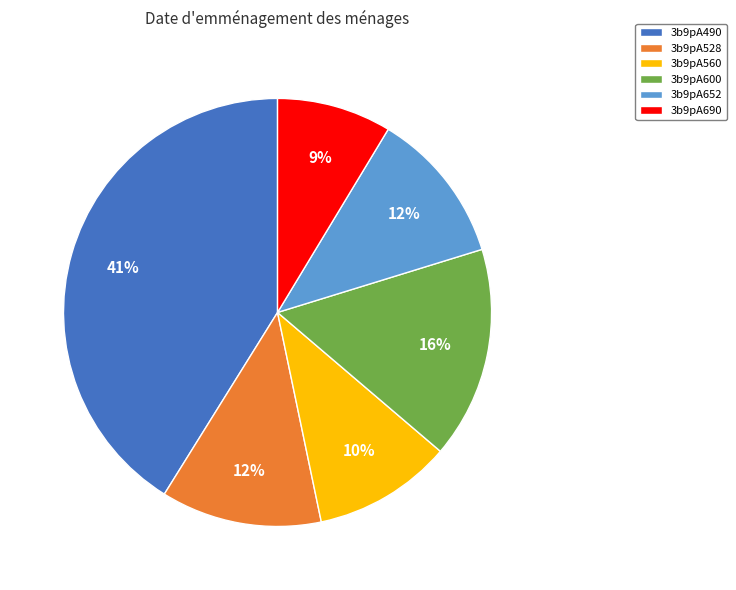

Is it true that 3b9pA490 is 52% of the pie?

False